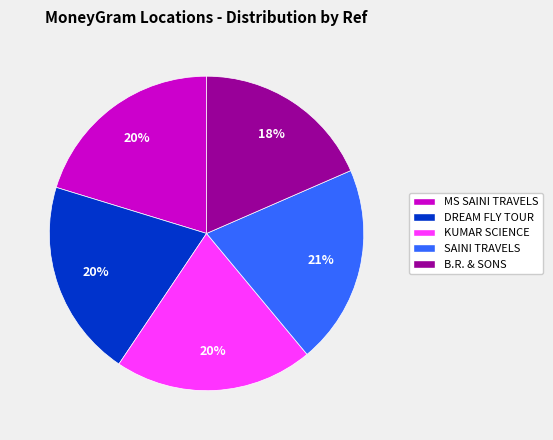

Is the sum of MS SAINI TRAVELS and SAINI TRAVELS greater than half?

No